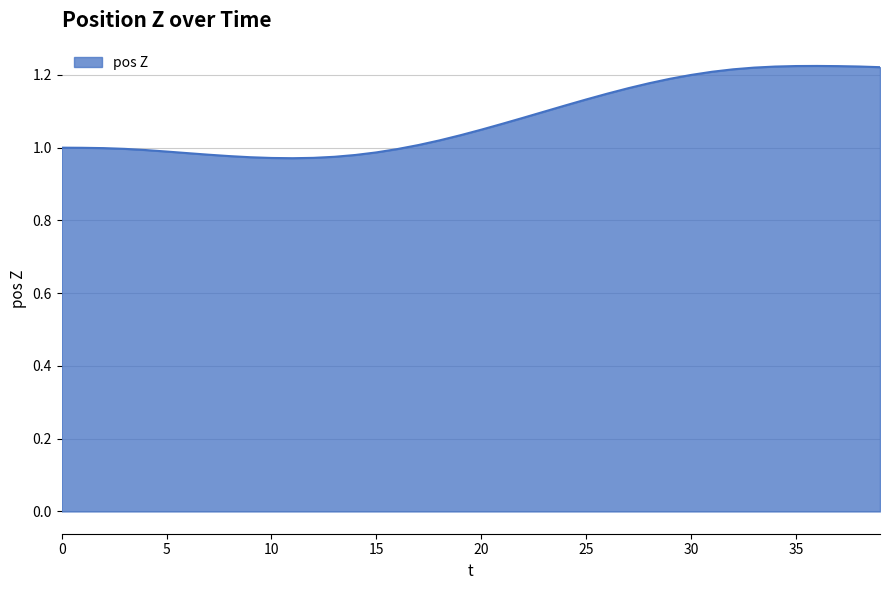

What is the difference between the maximum and minimum values?

0.3